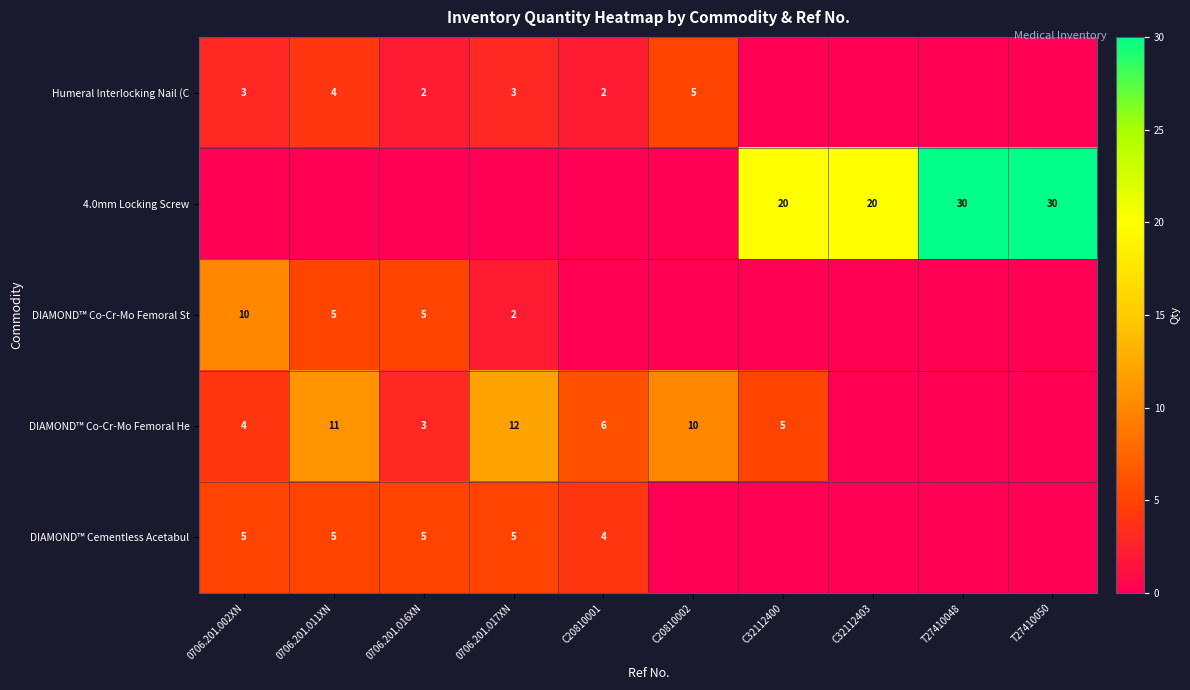

What is the sum of the DIAMOND™ Co-Cr-Mo Femoral He values at C20810001 and 0706.201.016XN?

9